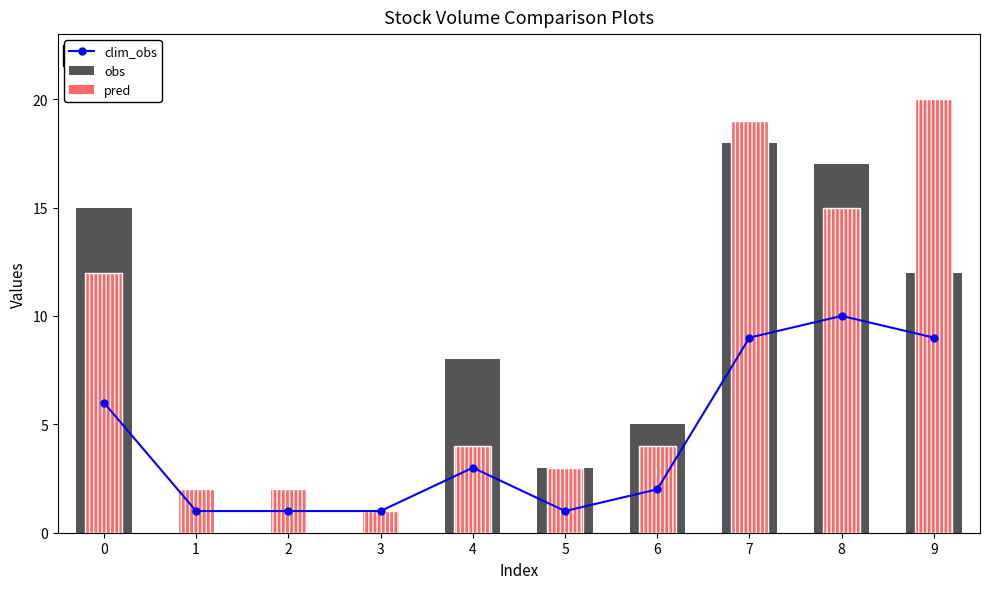

Which series has the largest range (max minus min)?

pred